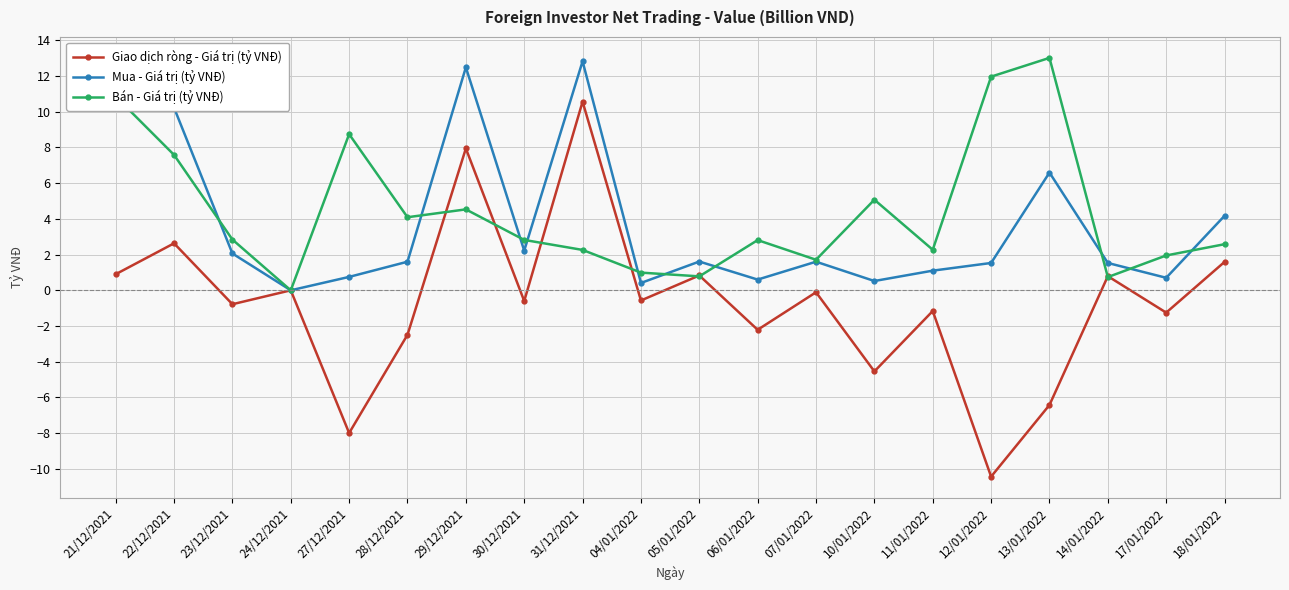

At which category is the sum across all series the highest?

31/12/2021